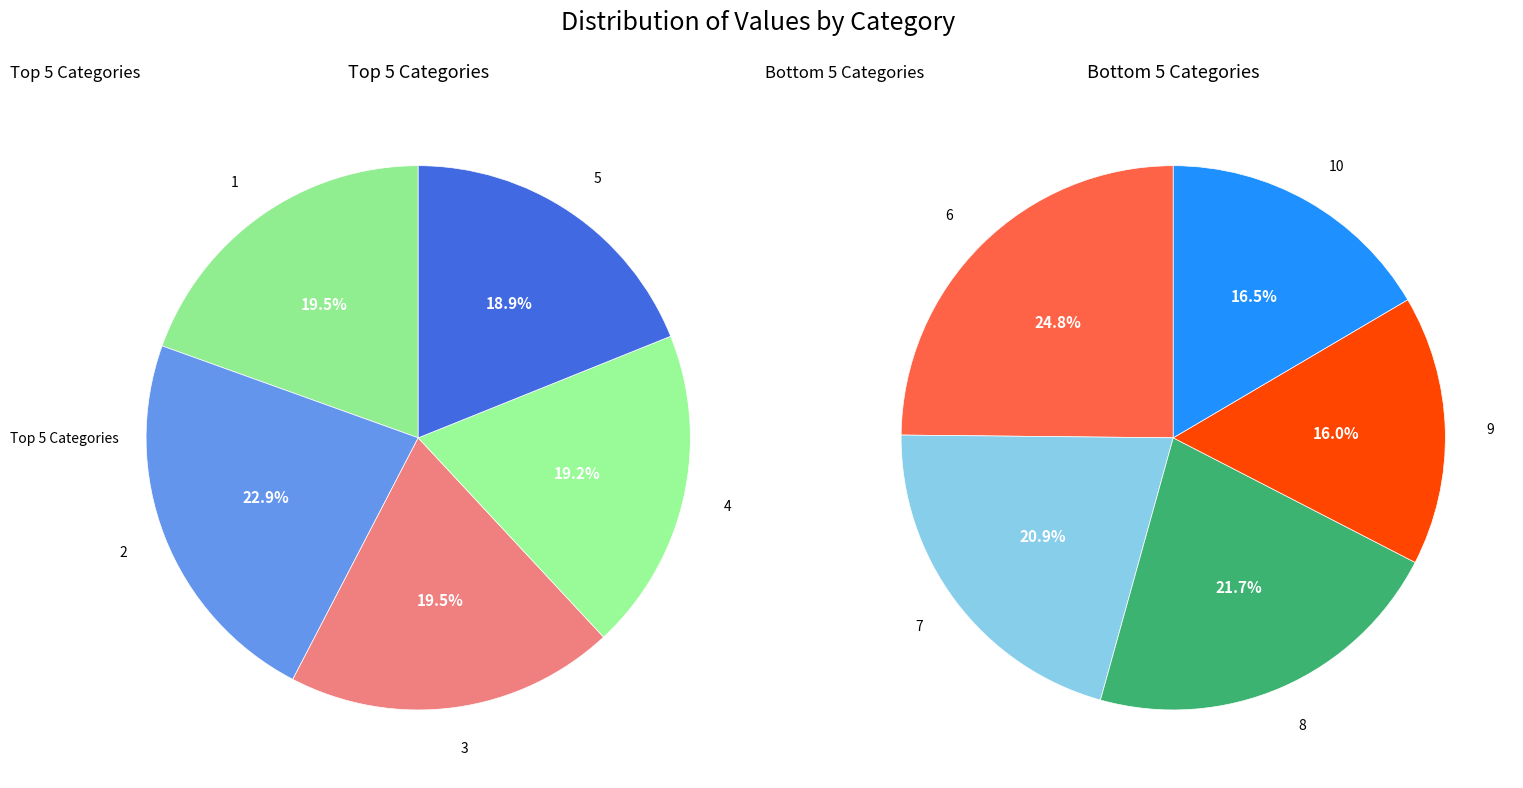

Between 4 and 3, which is larger?

3